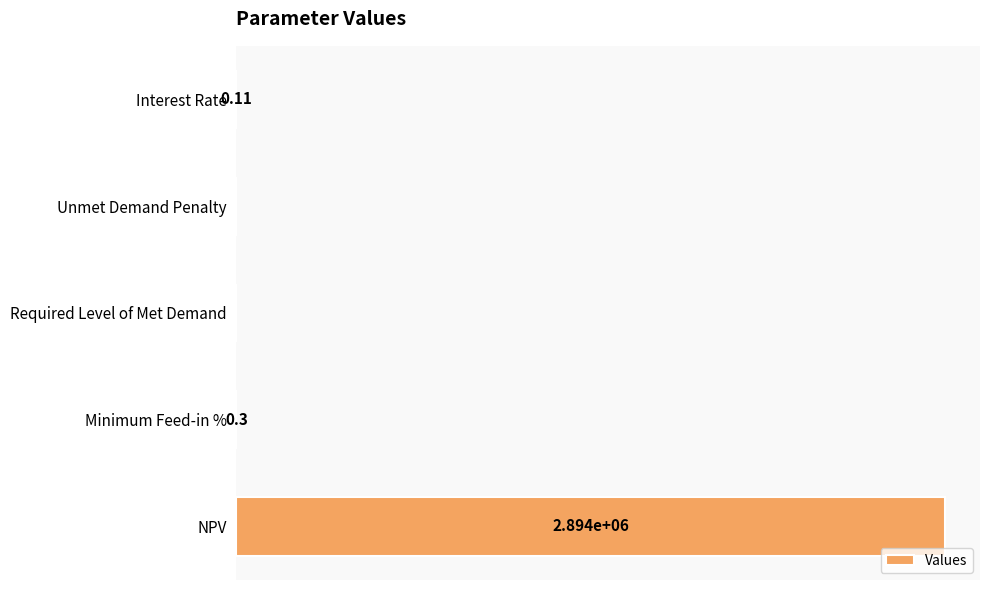

At which label is the value closest to 1447197?

Minimum Feed-in %